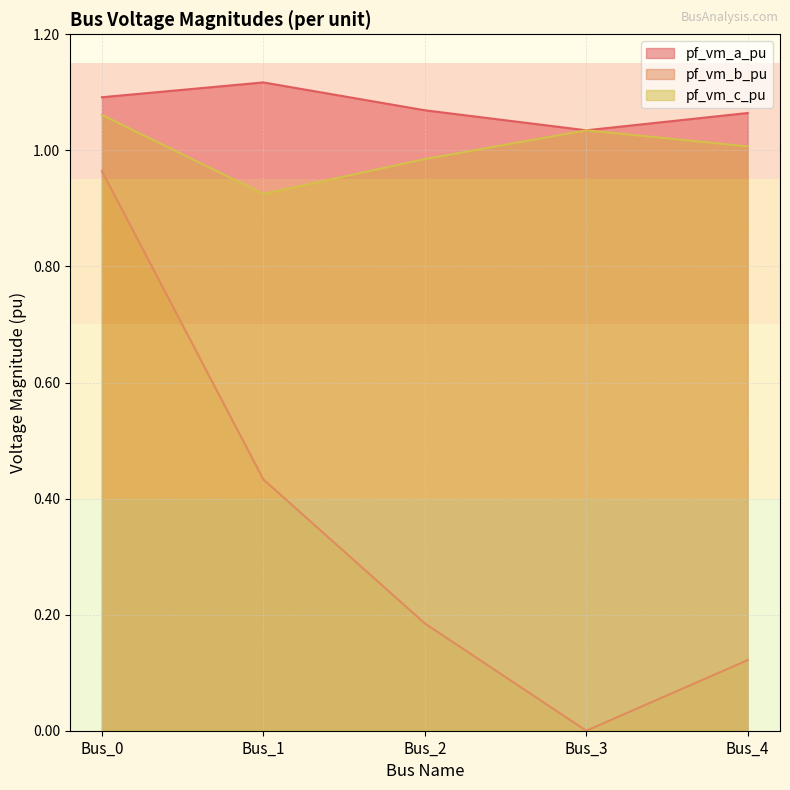

Is the value of pf_vm_b_pu at Bus_0 greater than the value of pf_vm_a_pu at Bus_2?

No